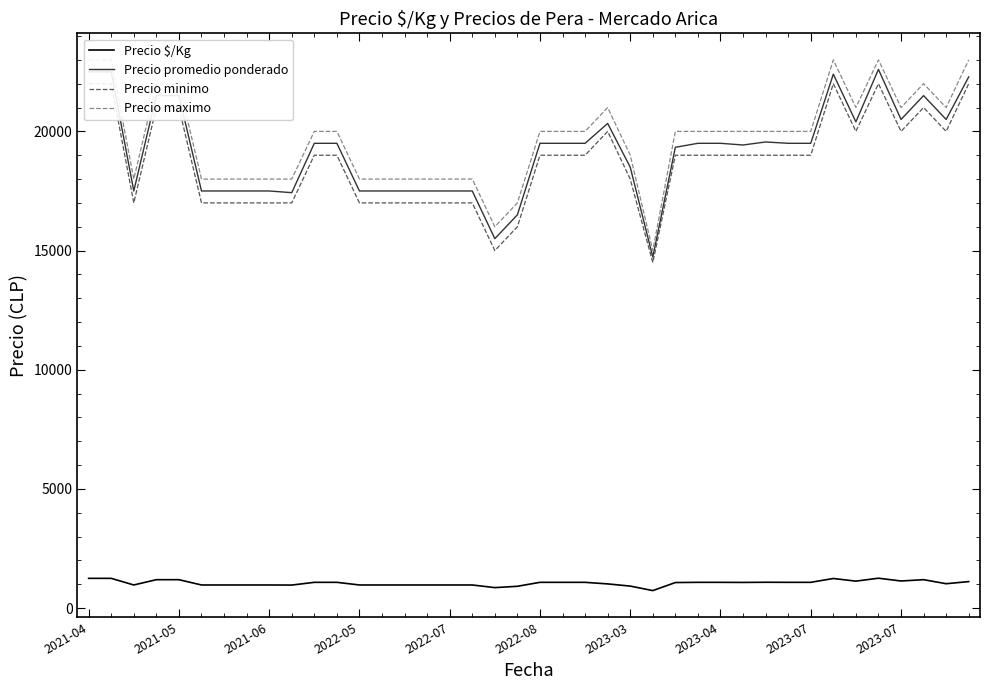

Reading left to right, list all the values displayed in this chart.

Precio $/Kg: 1250	1250	972	1194	1194	972	972	972	972	968	1083	1083	972	972	972	972	972	972	861	917	1083	1083	1083	1017	925	736	1074	1083	1083	1079	1086	1083	1083	1244	1133	1256	1139	1194	1025	1114
Precio promedio ponderado: 22500	22500	17500	21500	21500	17500	17500	17500	17500	17429	19500	19500	17500	17500	17500	17500	17500	17500	15500	16500	19500	19500	19500	20333	18500	14727	19333	19500	19500	19429	19556	19500	19500	22400	20400	22600	20500	21500	20500	22286
Precio minimo: 22000	22000	17000	21000	21000	17000	17000	17000	17000	17000	19000	19000	17000	17000	17000	17000	17000	17000	15000	16000	19000	19000	19000	20000	18000	14500	19000	19000	19000	19000	19000	19000	19000	22000	20000	22000	20000	21000	20000	22000
Precio maximo: 23000	23000	18000	22000	22000	18000	18000	18000	18000	18000	20000	20000	18000	18000	18000	18000	18000	18000	16000	17000	20000	20000	20000	21000	19000	15000	20000	20000	20000	20000	20000	20000	20000	23000	21000	23000	21000	22000	21000	23000